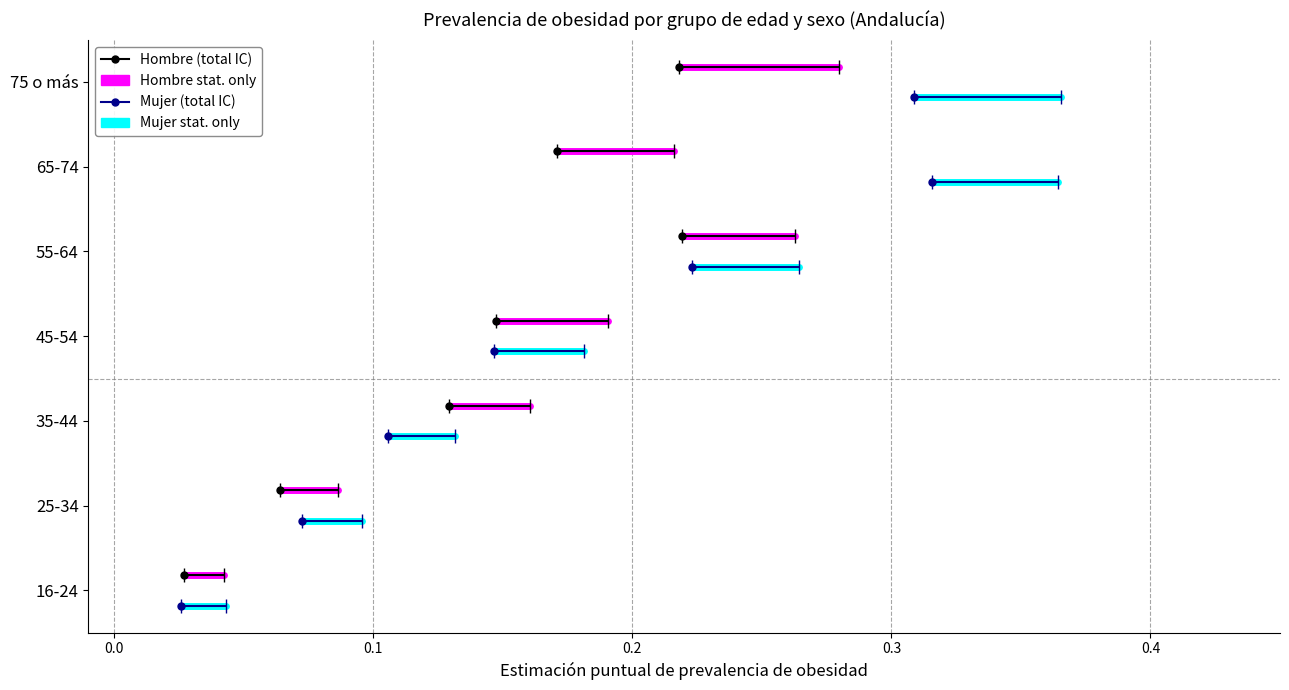

True or false: Mujer stat. only has a value of -0.1 at 0.0.

False